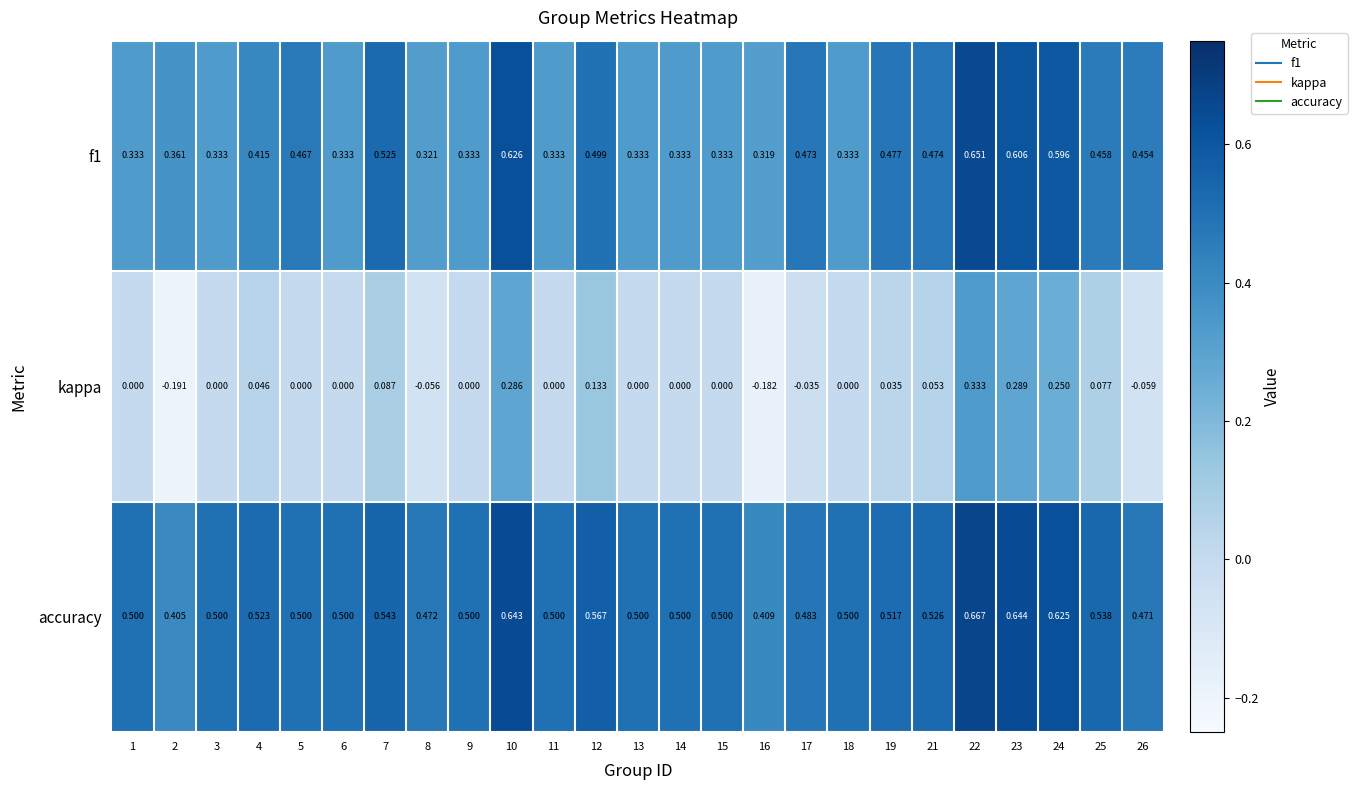

Which series has the widest spread of values?

kappa